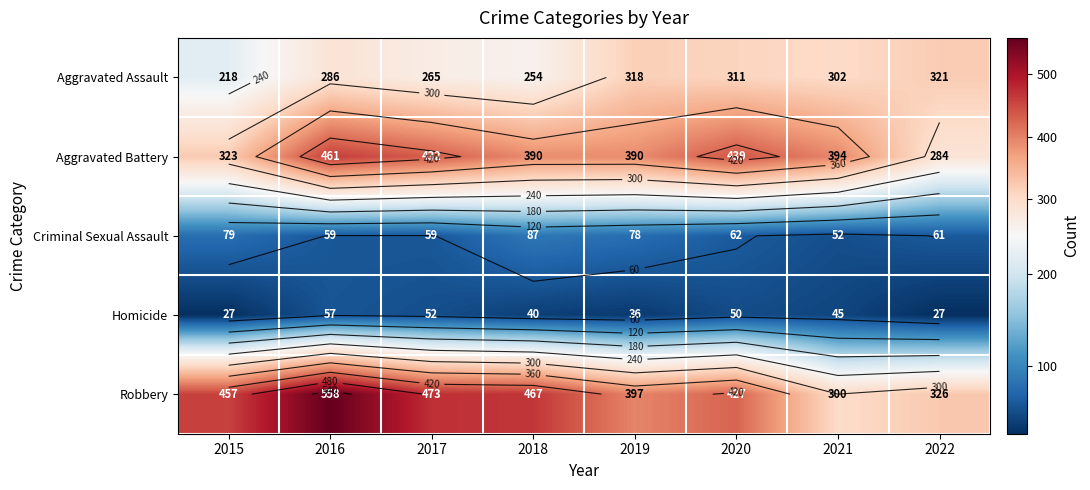

What is the sum of the Homicide values at 2015 and 2018?

67